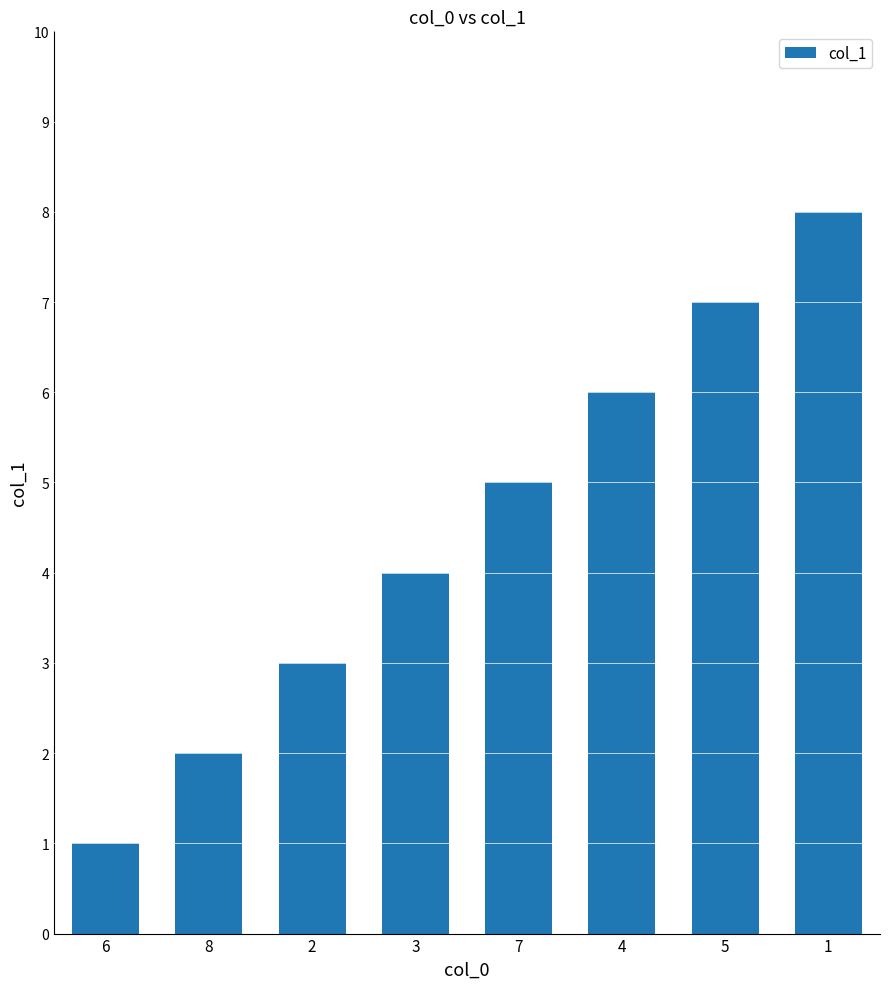

What is the change in value from 7 to 5?

+2